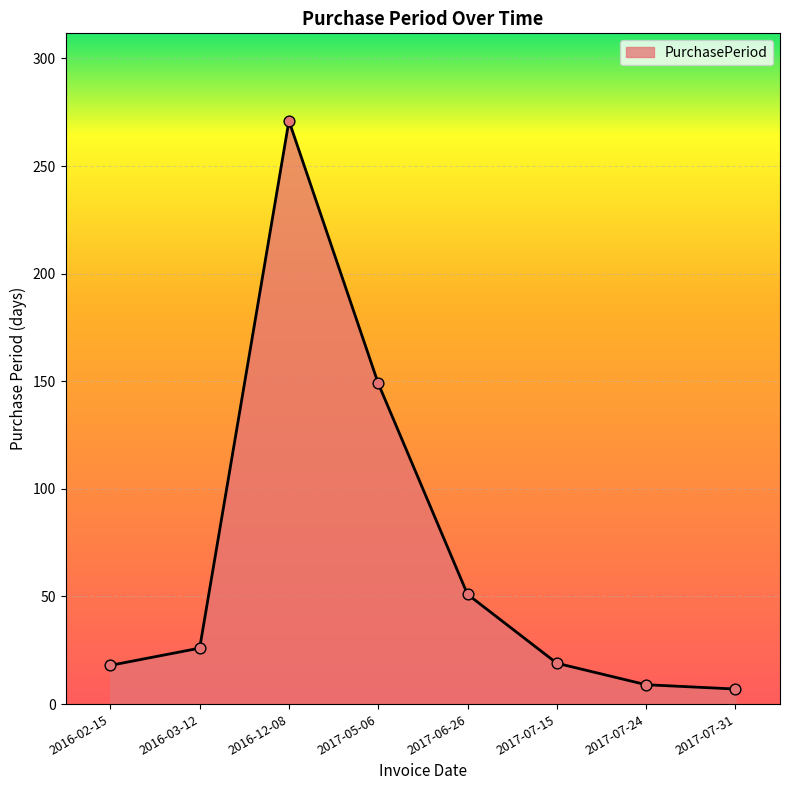

Which has a higher value, 2017-07-24 or 2016-12-08?

2016-12-08